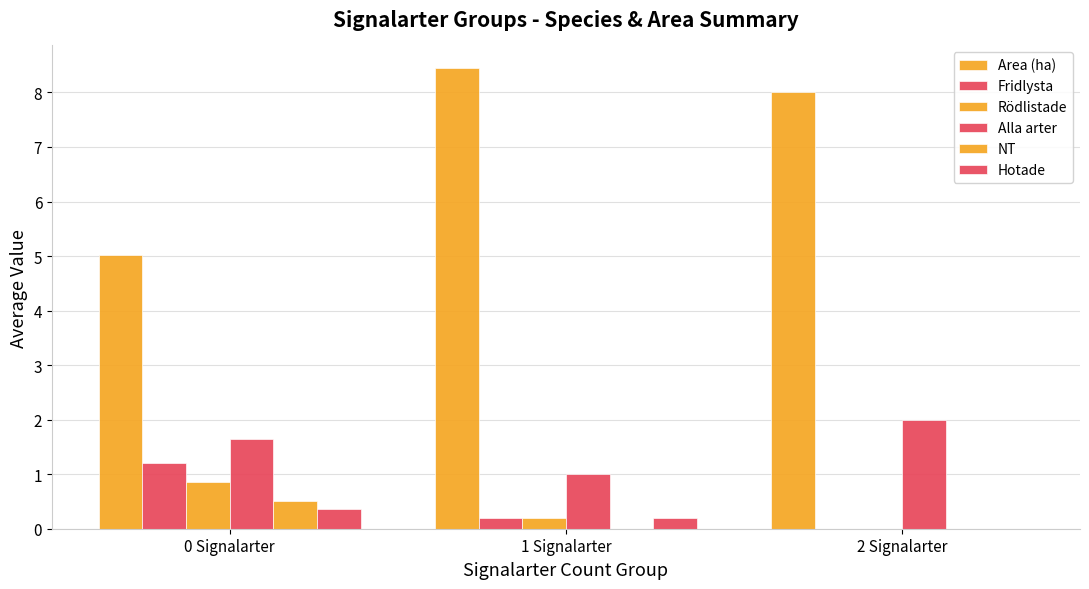

What is the difference between the maximum and minimum values in the NT series?

0.5